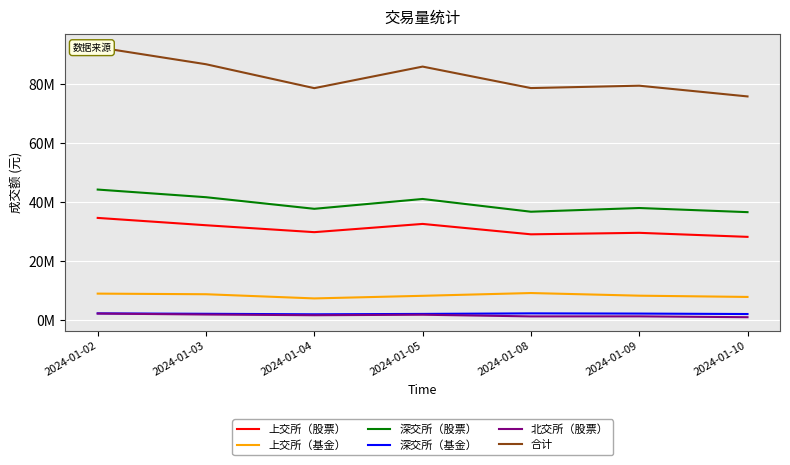

True or false: 深交所（股票） and 深交所（基金） cross at least once.

False